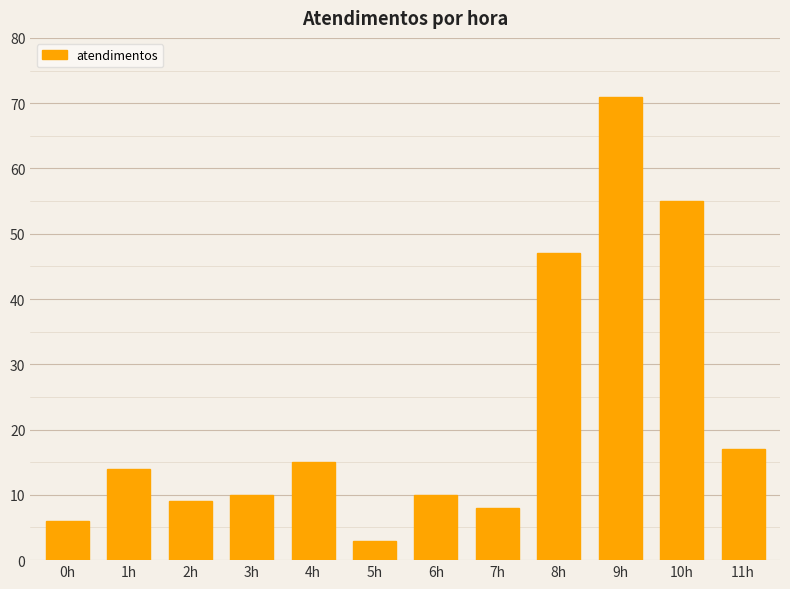

What is the approximate value at 11h?

17